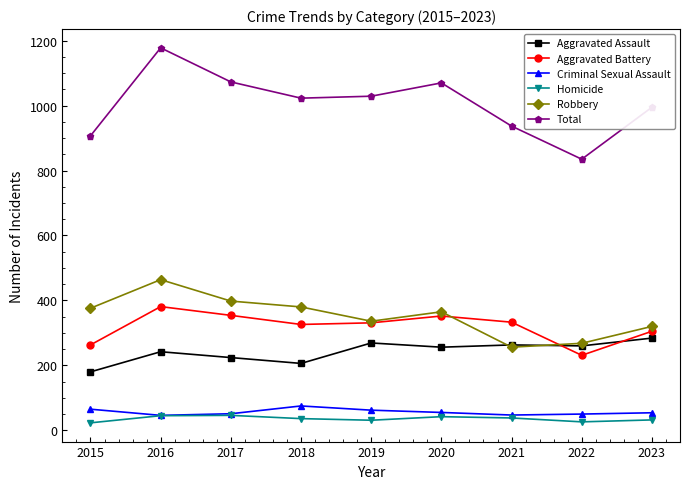

How many series are shown in this chart?

6